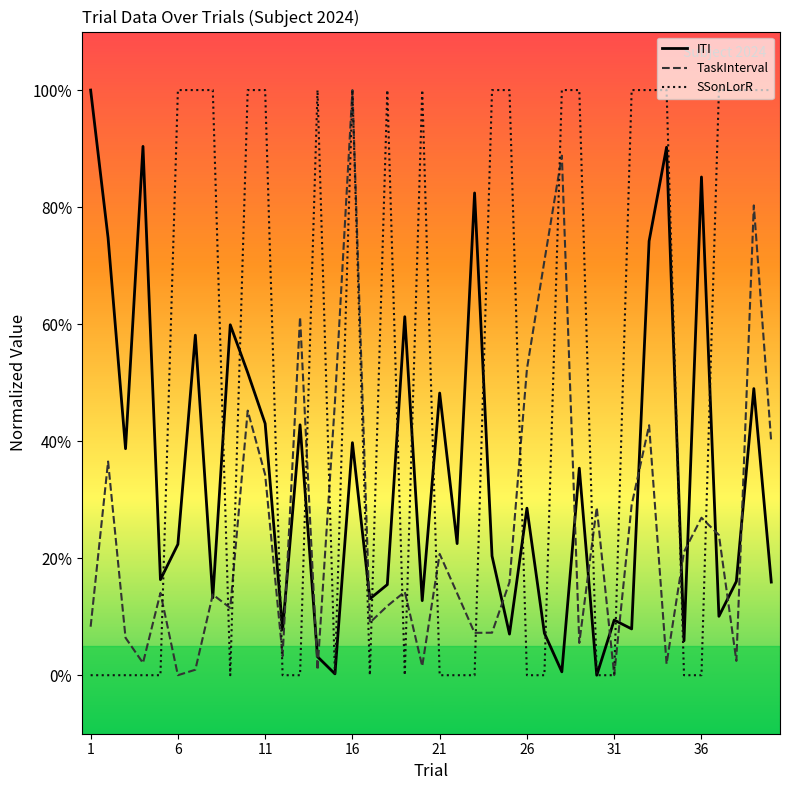

What are all the series names shown in the legend?

ITI, TaskInterval, SSonLorR